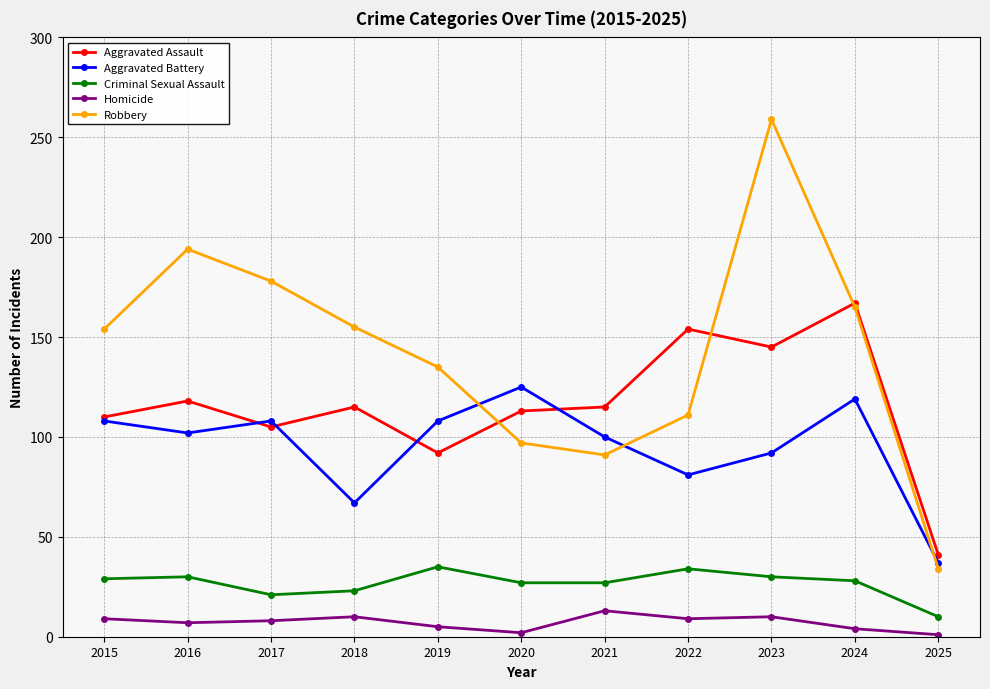

True or false: Aggravated Assault has a value of 62 at 2017.

False